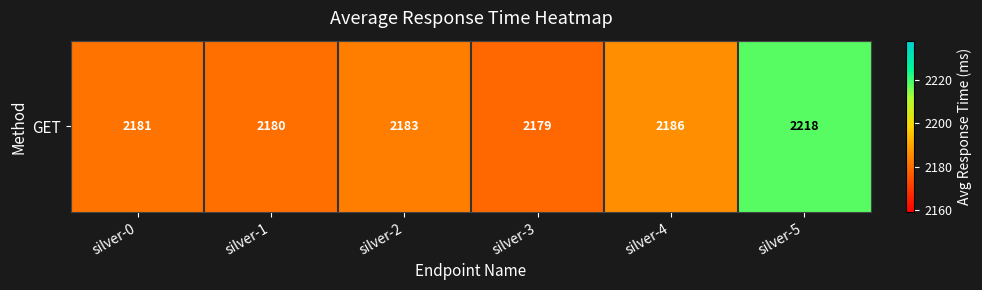

Reading left to right, list all the values displayed in this chart.

silver-0=2181	silver-1=2180	silver-2=2183	silver-3=2179	silver-4=2186	silver-5=2218